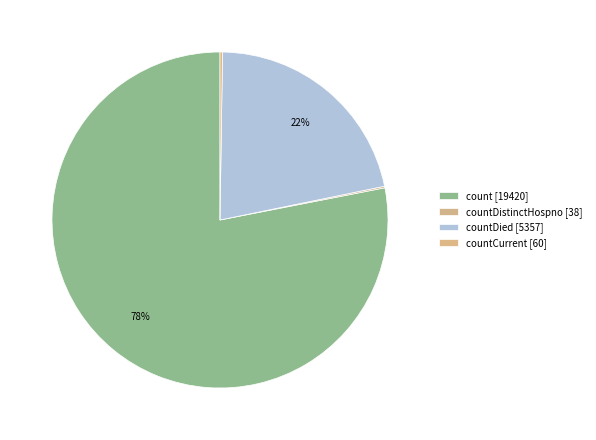

Which slice is the largest?

count